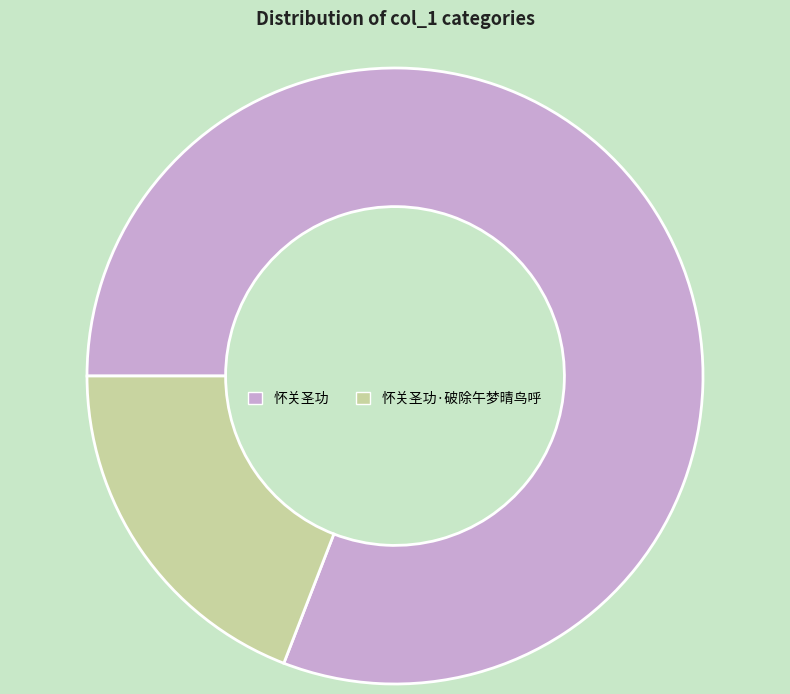

Between 怀关圣功 and 怀关圣功·破除午梦晴鸟呼, which is larger?

怀关圣功